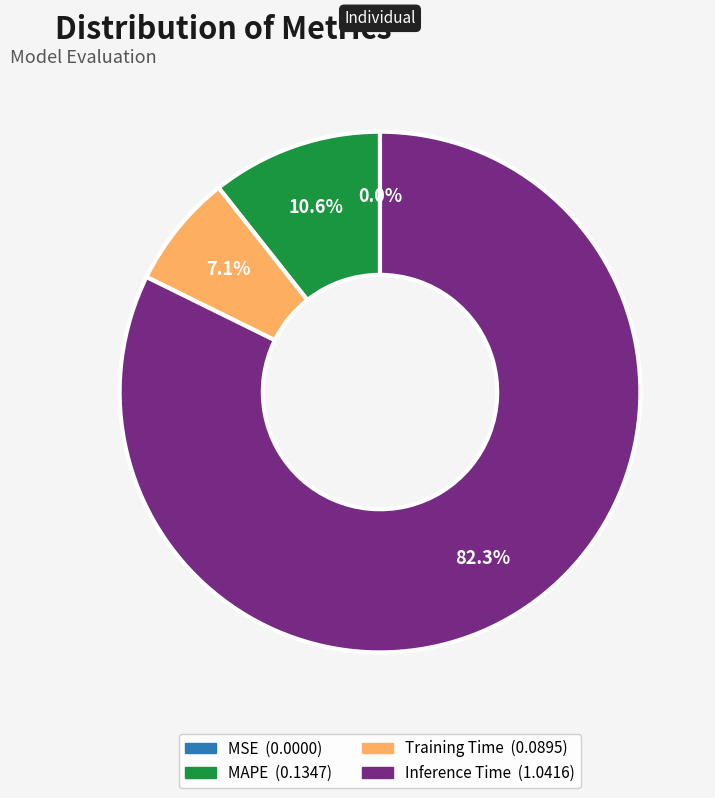

Is there a majority slice in this chart?

Yes